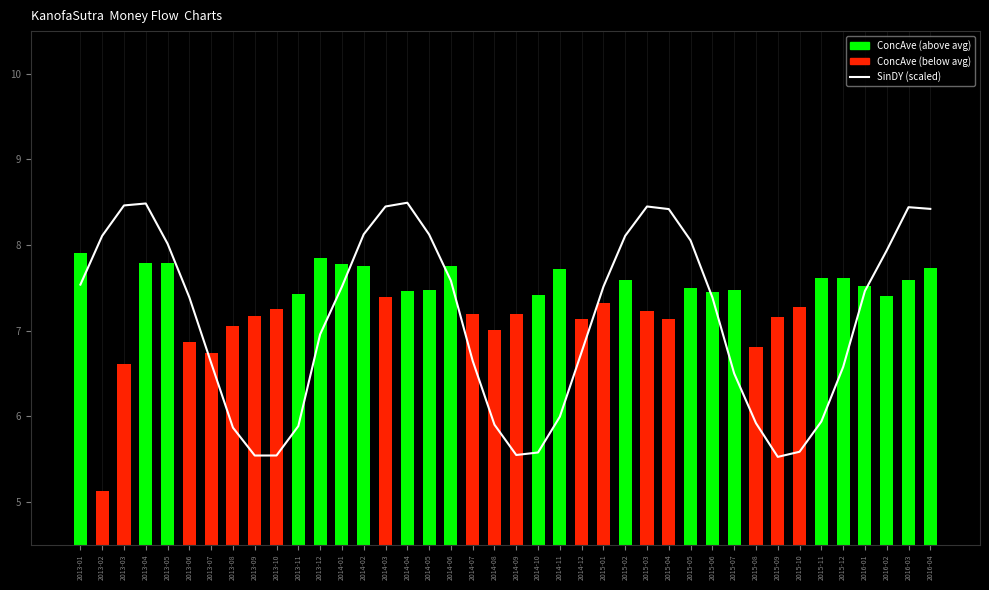

Reading left to right, transcribe all the data shown in this chart.

SinDY (scaled): 7.5	8.1	8.5	8.5	8.0	7.4	6.6	5.9	5.5	5.5	5.9	7.0	7.5	8.1	8.5	8.5	8.1	7.6	6.6	5.9	5.5	5.6	6.0	6.8	7.5	8.1	8.5	8.4	8.1	7.4	6.5	5.9	5.5	5.6	5.9	6.6	7.5	7.9	8.4	8.4
ConcAve: 7.9	5.1	6.6	7.8	7.8	6.9	6.7	7.1	7.2	7.2	7.4	7.8	7.8	7.8	7.4	7.5	7.5	7.8	7.2	7.0	7.2	7.4	7.7	7.1	7.3	7.6	7.2	7.1	7.5	7.5	7.5	6.8	7.2	7.3	7.6	7.6	7.5	7.4	7.6	7.7